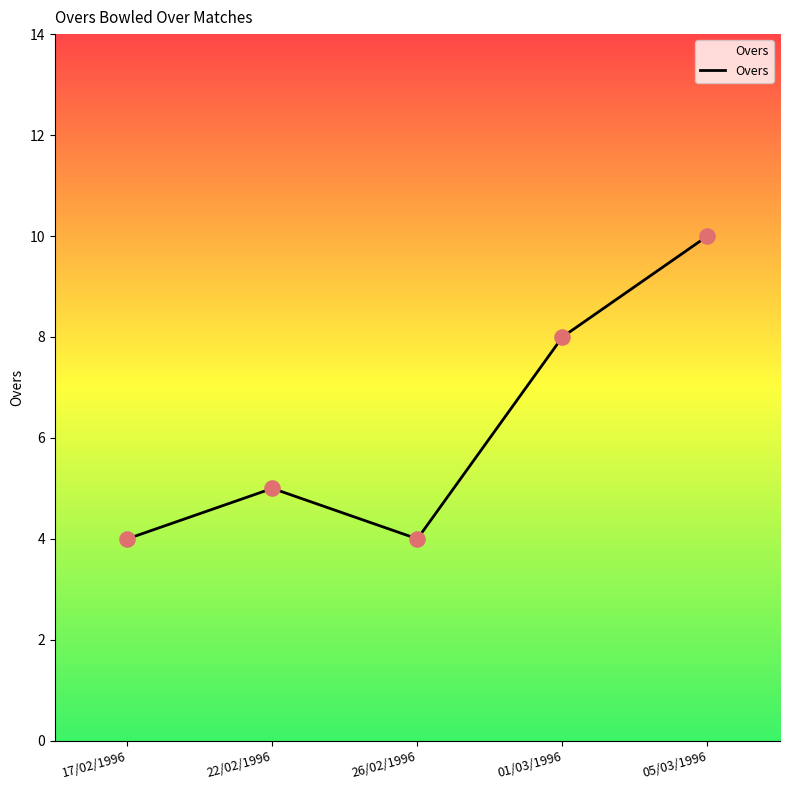

What is the change in value from 17/02/1996 to 22/02/1996?

+1